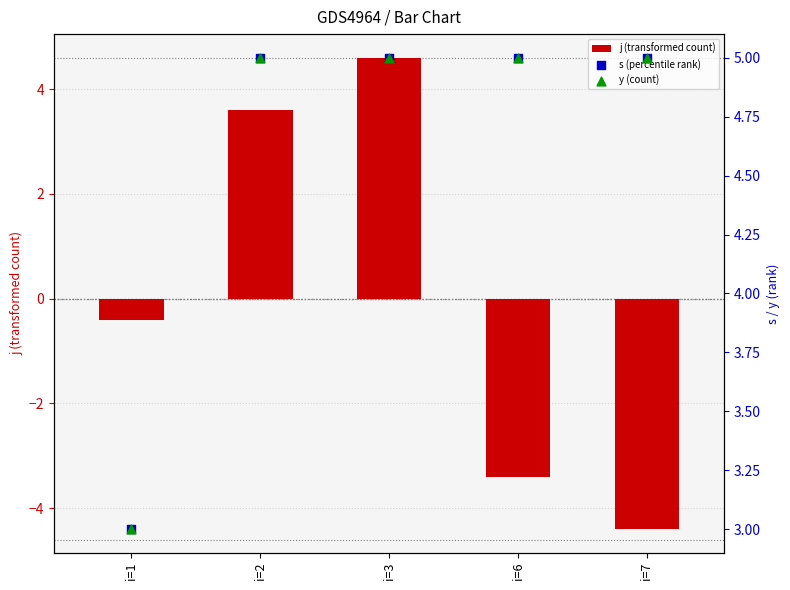

Which series has the widest spread of Y values?

j (transformed count)